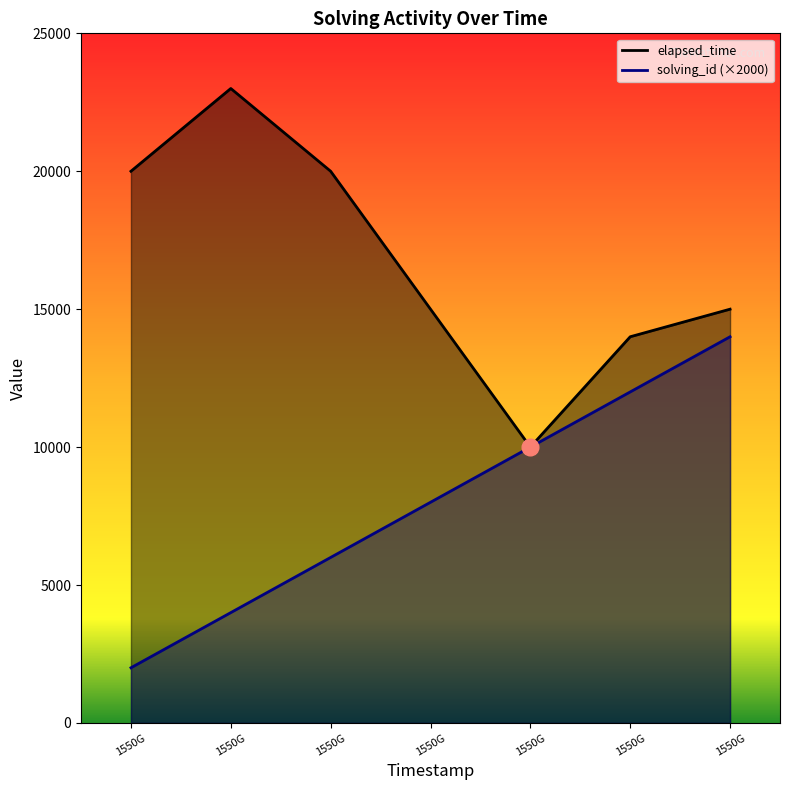

Which series has the largest range (max minus min)?

elapsed_time